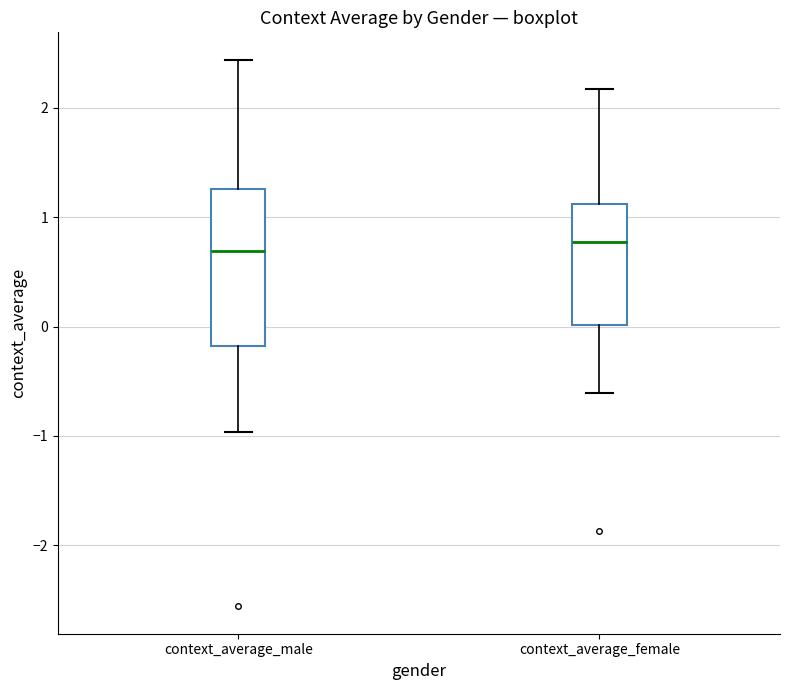

Reading left to right, transcribe this box plot: for each box, give where its median line is, the range the box spans, and where its two whiskers end, as read against the y-axis. The values are not printed on the chart, so give them approximately, as read against the axis.

context_average_male: median 0.7, box -0.2 to 1.3, whiskers -1.0 to 2.4
context_average_female: median 0.8, box 0.0 to 1.1, whiskers -0.6 to 2.2